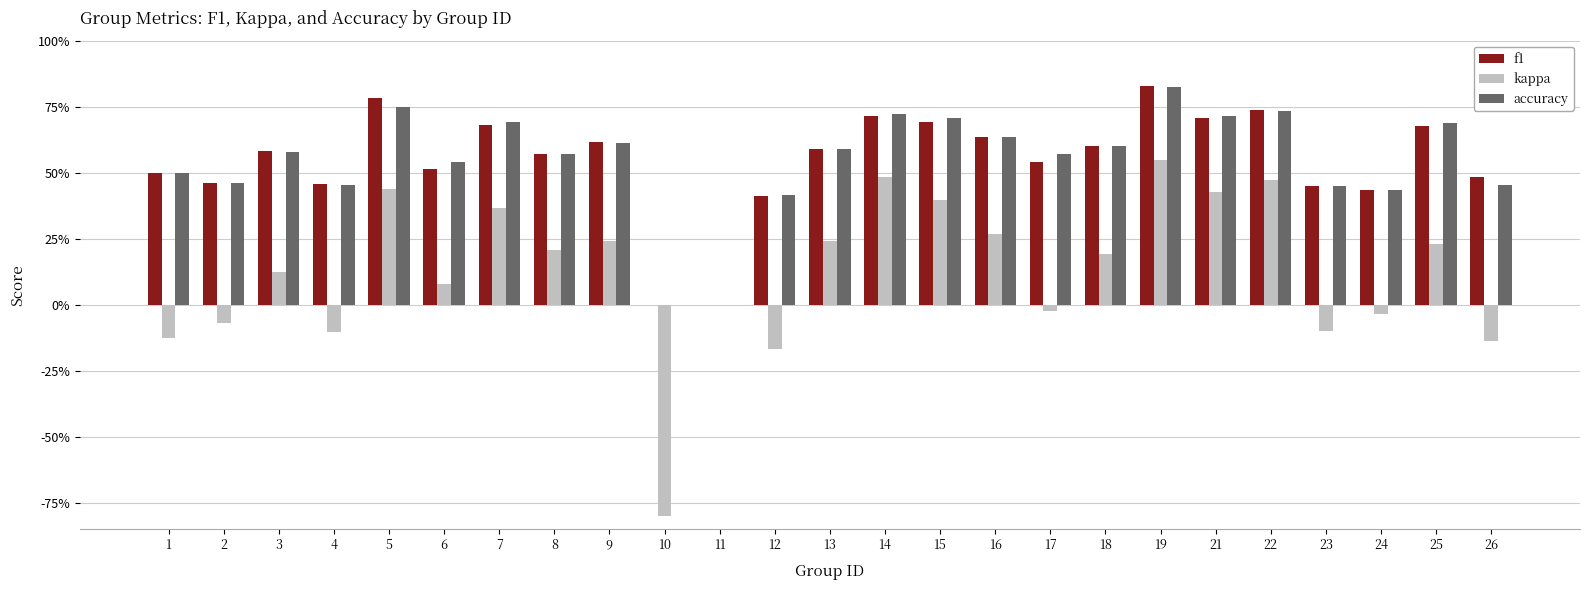

What are all the series names shown in the legend?

f1, kappa, accuracy